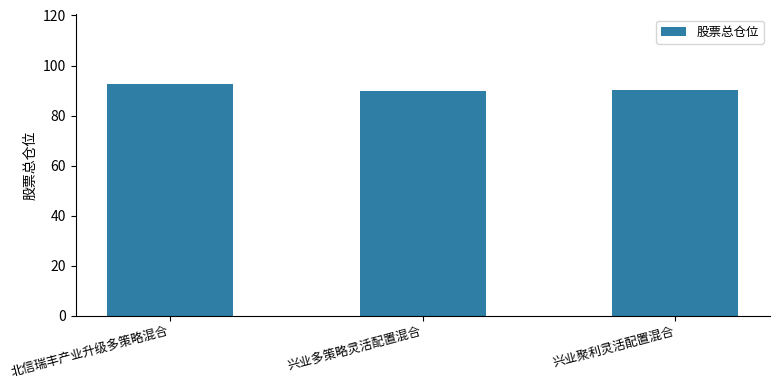

How many data points are above 90?

2